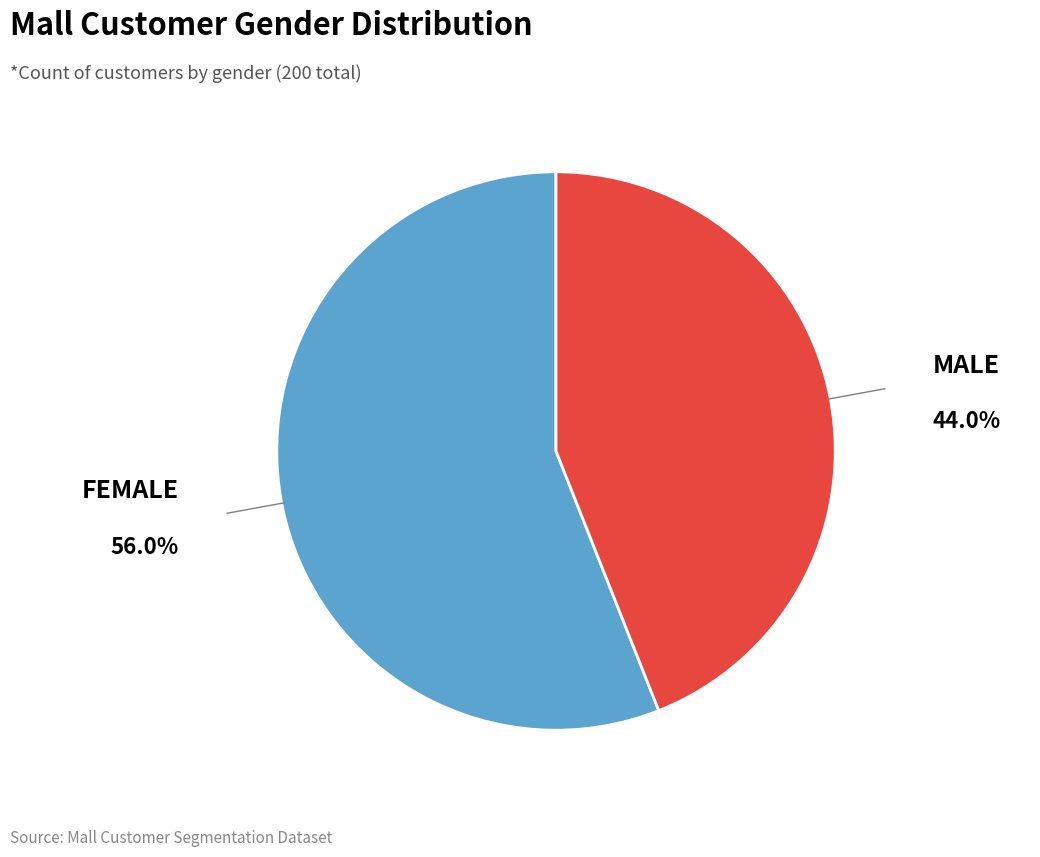

Does any single category account for the majority?

Yes